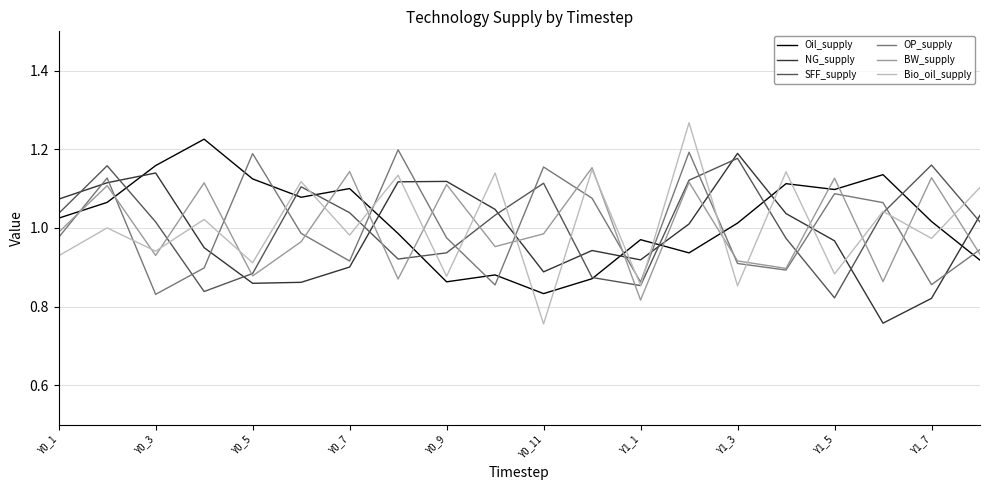

How many times do Oil_supply and Bio_oil_supply cross each other?

11